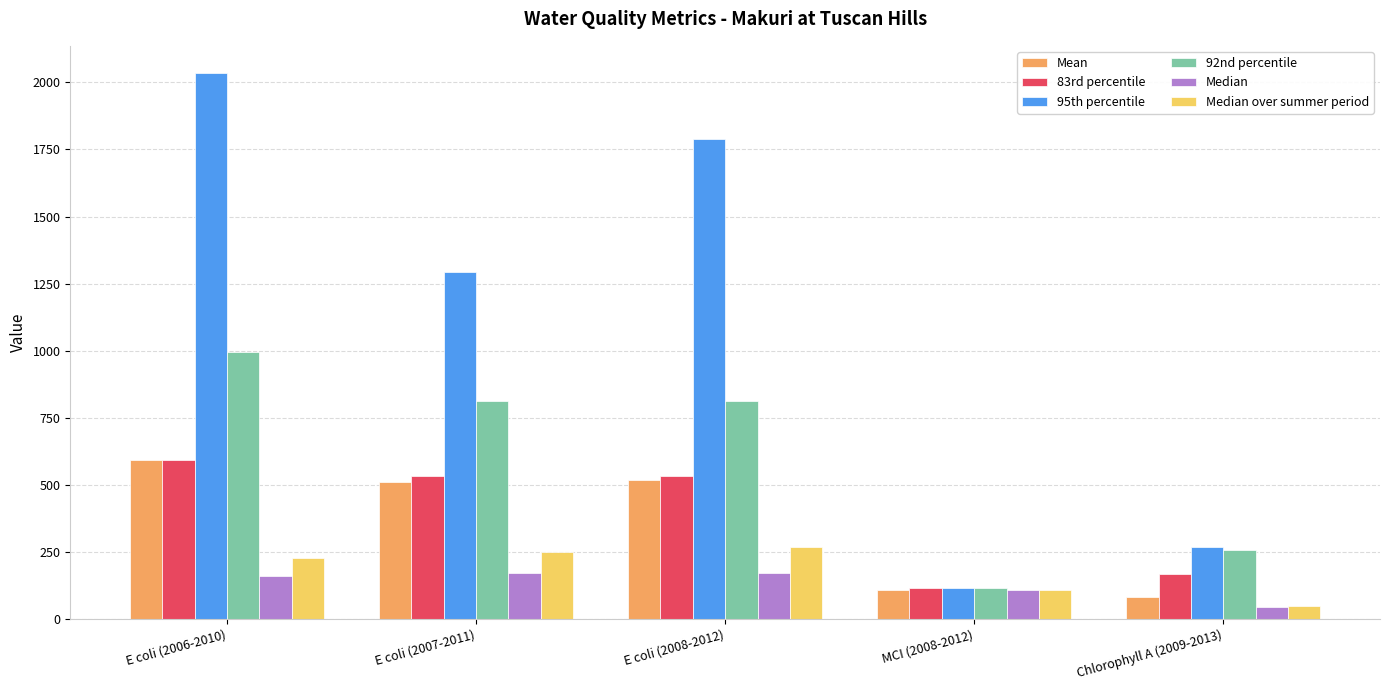

What is the average value of the Mean series?

362.5